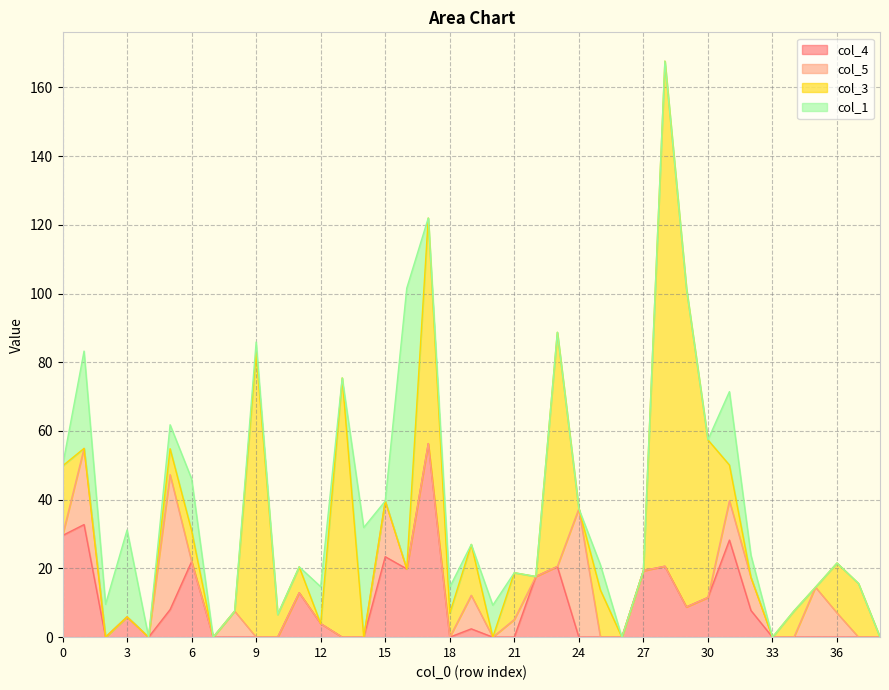

The col_1 series shows 0.0 at 21. True or false?

True